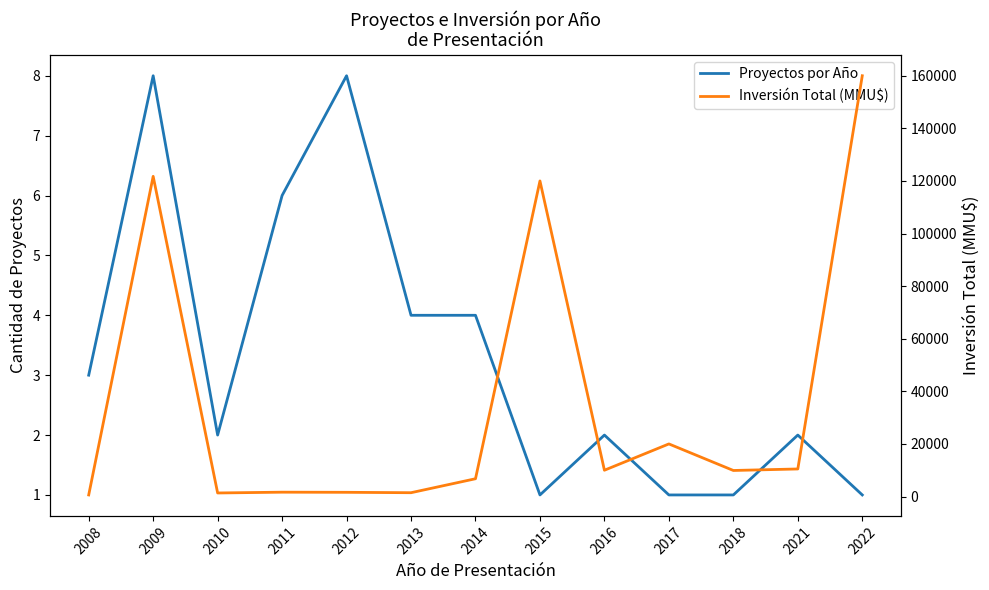

List the series in order of their overall mean, highest first.

Inversión Total (MMU$), Proyectos por Año